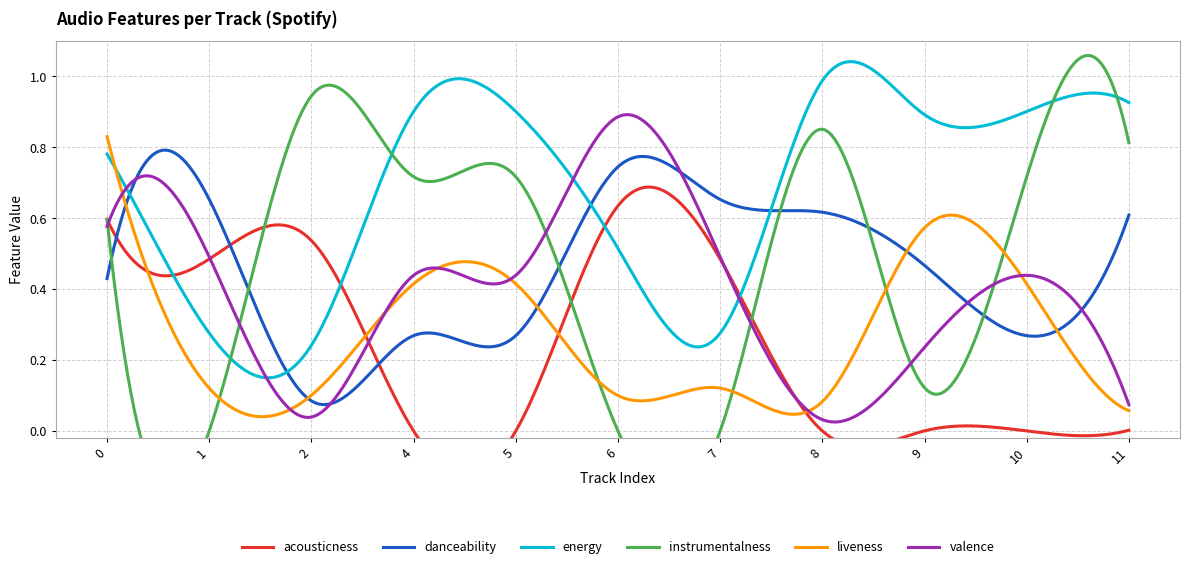

What is the maximum value for instrumentalness?

0.9